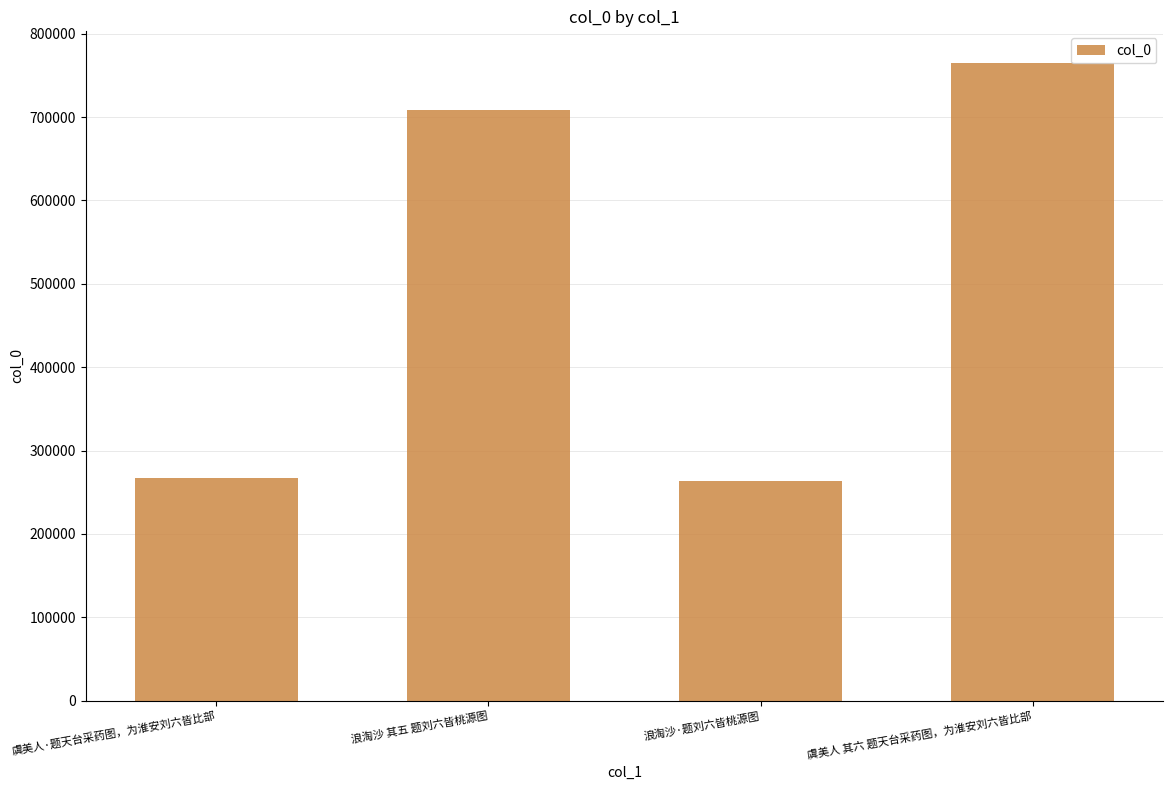

What is the change in value from 虞美人·题天台采药图，为淮安刘六皆比部 to 浪淘沙·题刘六皆桃源图?

-2708